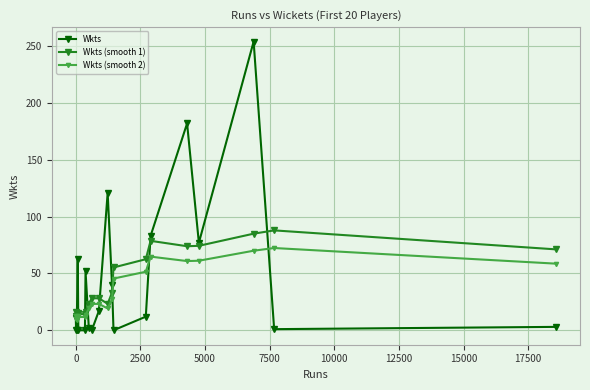

What is the difference between the maximum and minimum values in the Wkts (smooth 1) series?

77.4